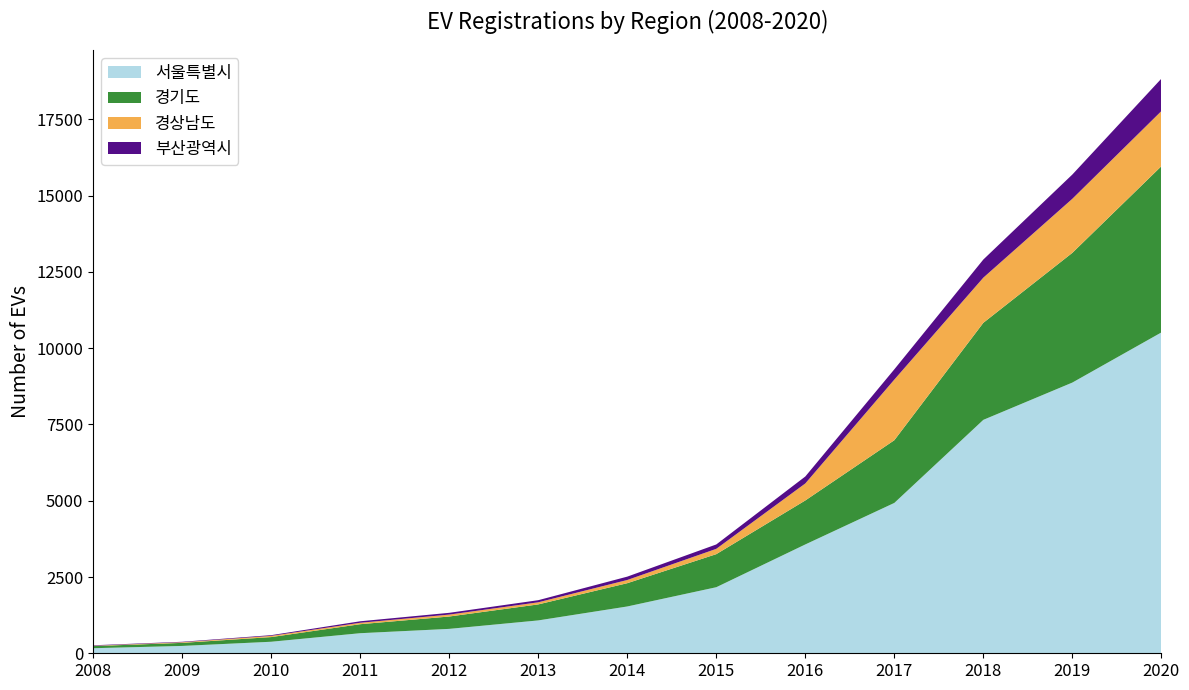

Reading left to right, extract all data points from this chart.

서울특별시: 2008=166	2009=241	2010=378	2011=658	2012=800	2013=1077	2014=1534	2015=2165	2016=3567	2017=4928	2018=7651	2019=8873	2020=10516
경기도: 2008=70	2009=100	2010=153	2011=295	2012=405	2013=525	2014=763	2015=1084	2016=1442	2017=2055	2018=3181	2019=4252	2020=5448
경상남도: 2008=11	2009=21	2010=40	2011=47	2012=63	2013=69	2014=105	2015=174	2016=557	2017=1987	2018=1480	2019=1772	2020=1807
부산광역시: 2008=15	2009=15	2010=23	2011=49	2012=58	2013=69	2014=110	2015=144	2016=228	2017=337	2018=594	2019=795	2020=1063